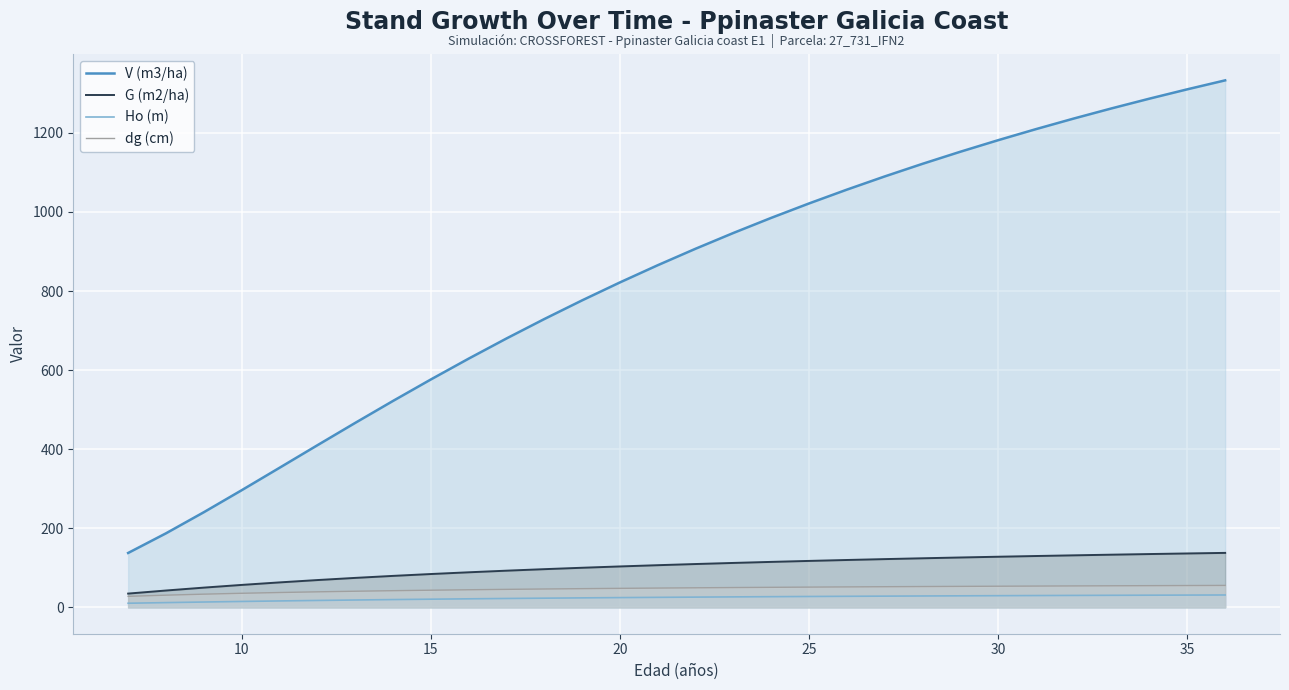

What is the minimum value for Ho (m)?

10.4